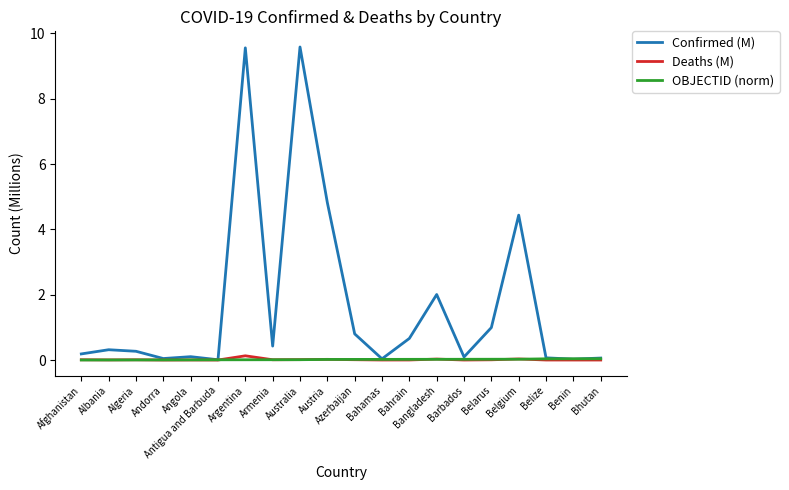

Which series has the largest total across all categories?

Confirmed (M)